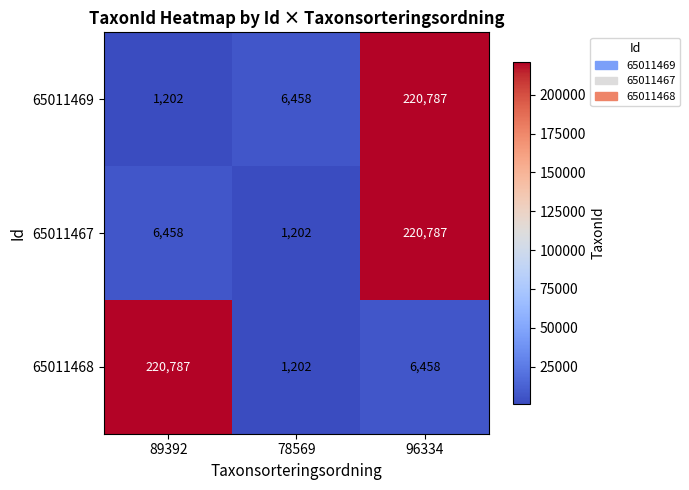

List the labels in order of 65011469 value, largest first.

96334, 78569, 89392